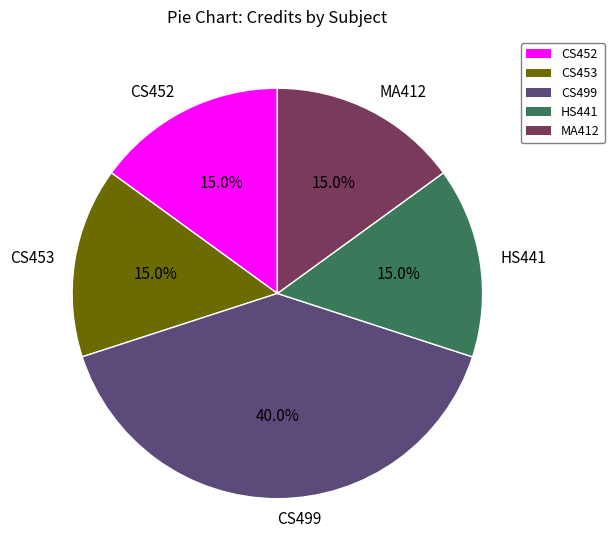

What percentage is the CS452 slice, to the nearest percent?

15%